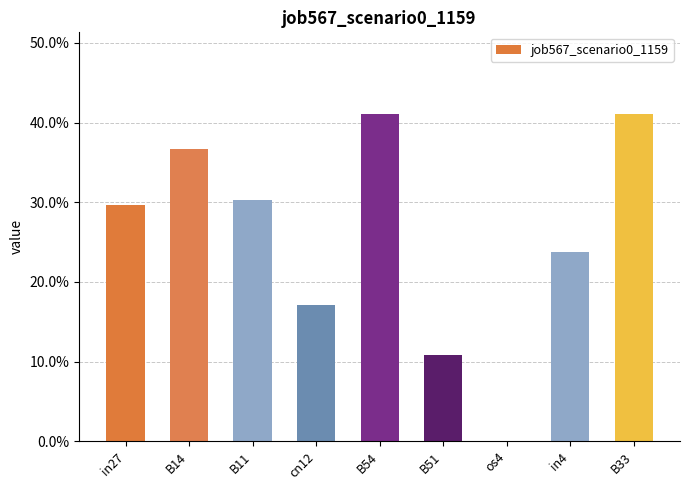

Reading left to right, extract all data points from this chart.

0.3	0.4	0.3	0.2	0.4	0.1	0.0	0.2	0.4